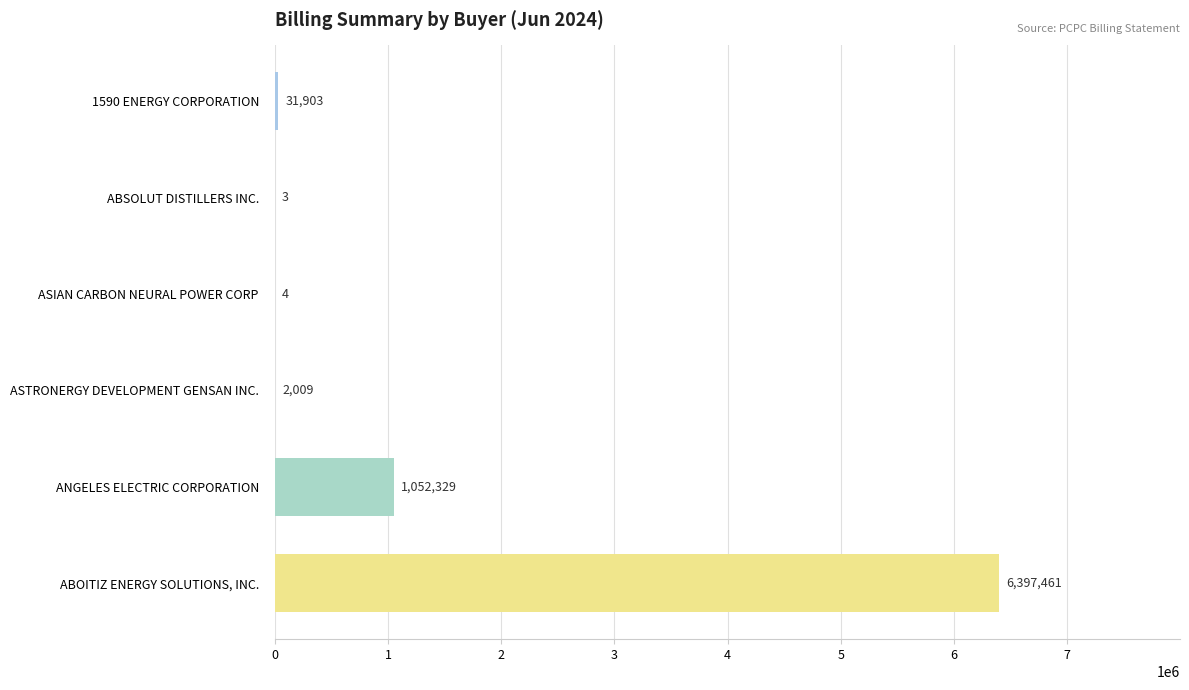

What is the greatest value displayed?

6397460.8